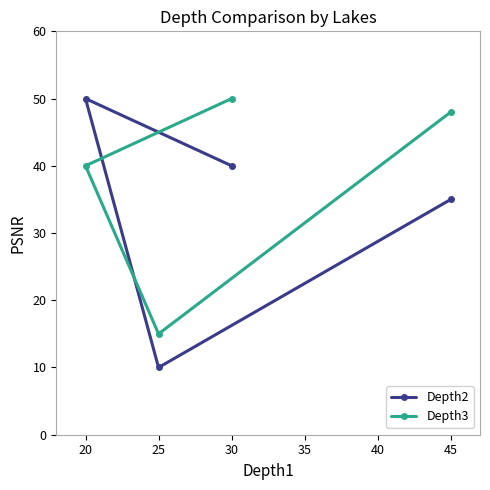

Reading left to right, extract all data points from this chart.

Depth2: 20=50	25=10	30=40	45=35
Depth3: 20=40	25=15	30=50	45=48